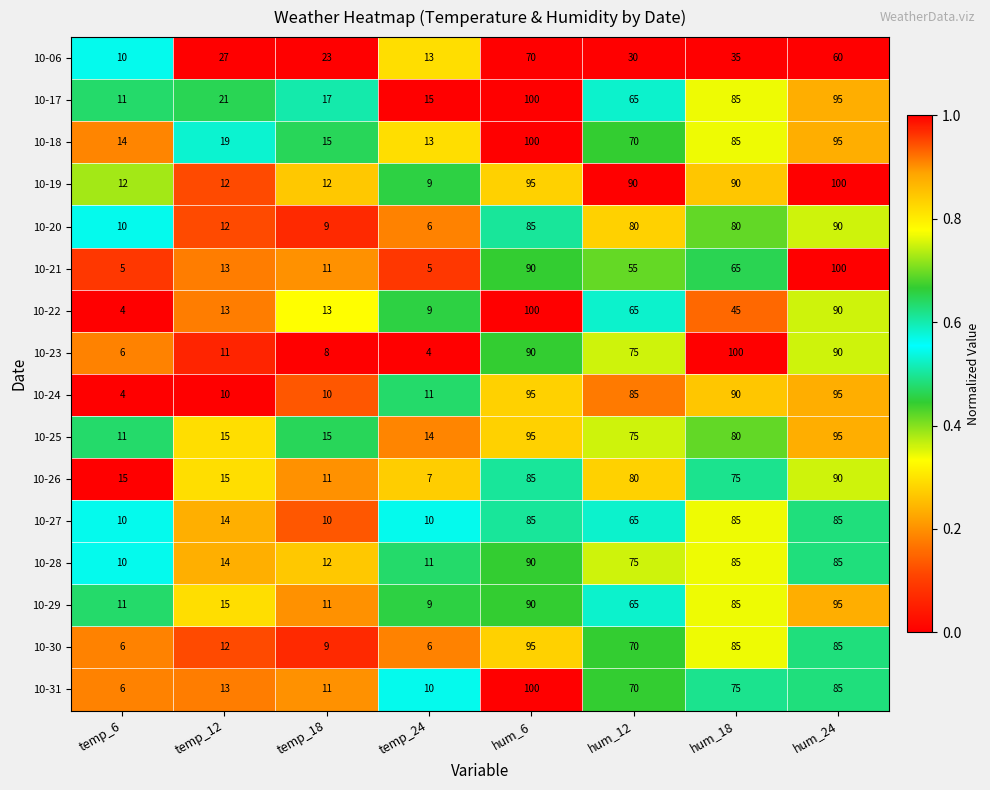

True or false: 10-29 has a value of 11 at temp_18.

True